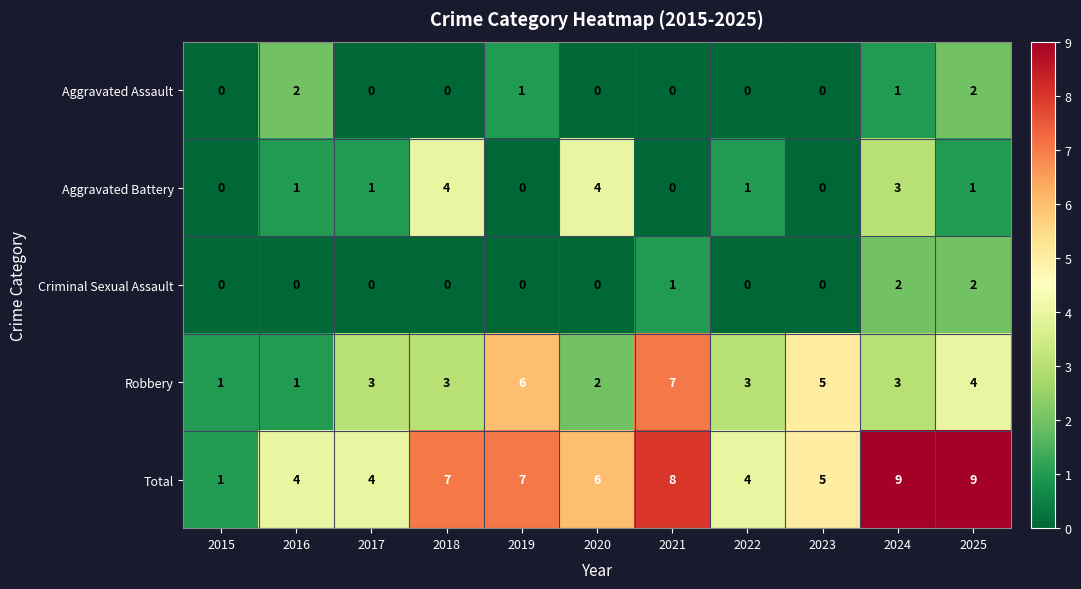

Which series has the largest total across all categories?

Total